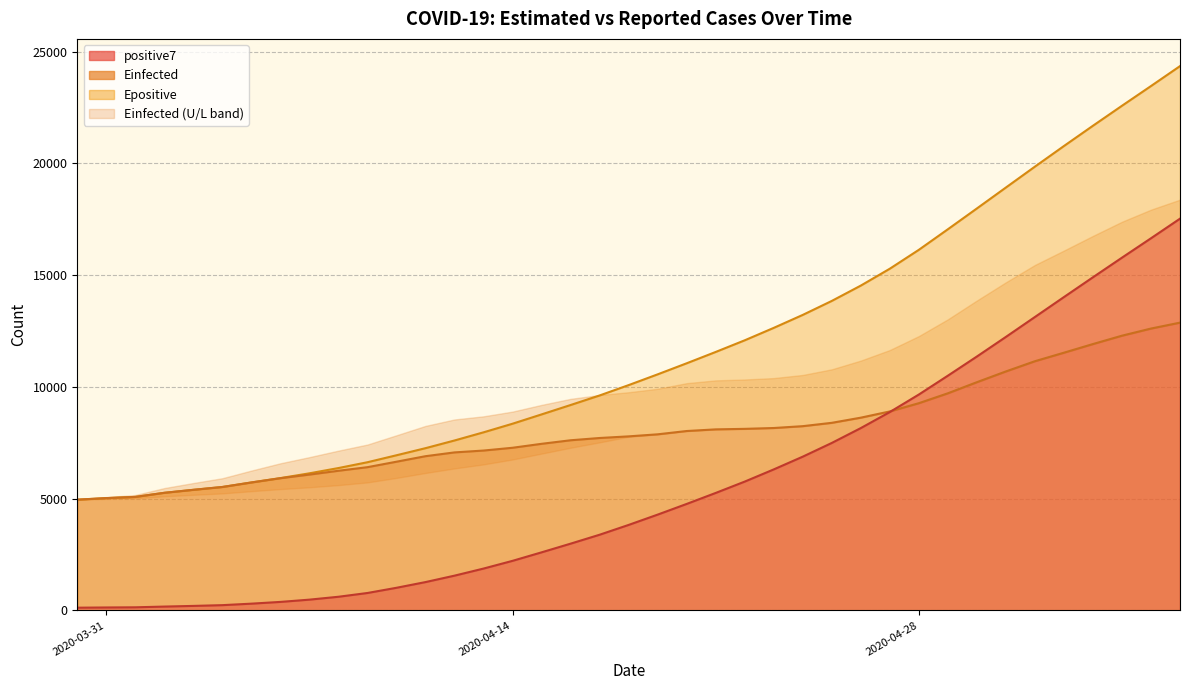

How many categories are shown in the chart?

17